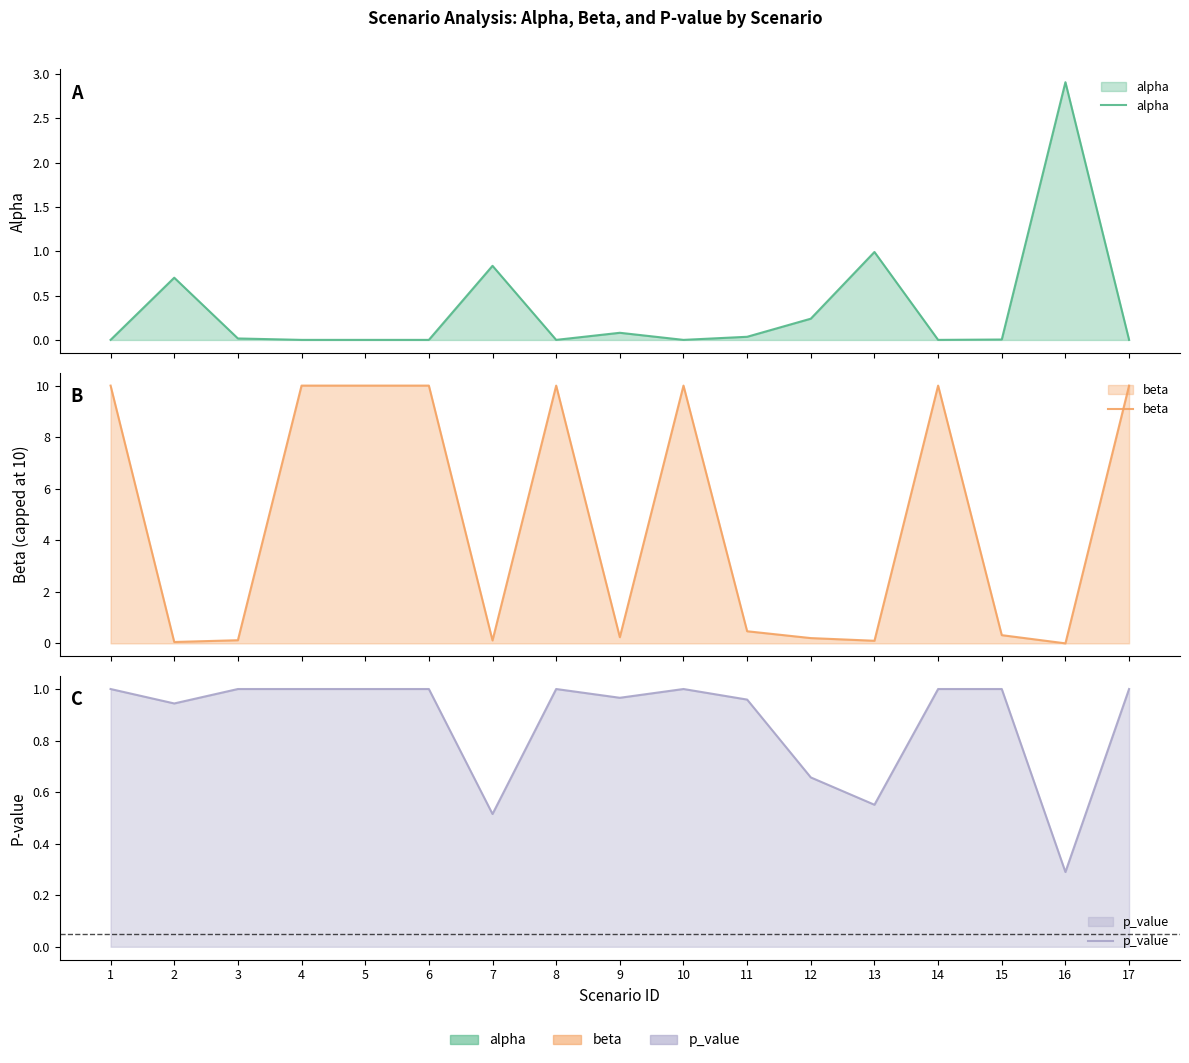

How many intersections are there between p_value and alpha?

6